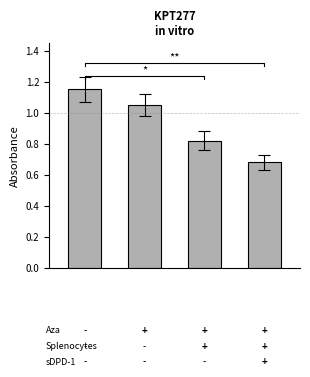

What is the sum of all values?

3.7